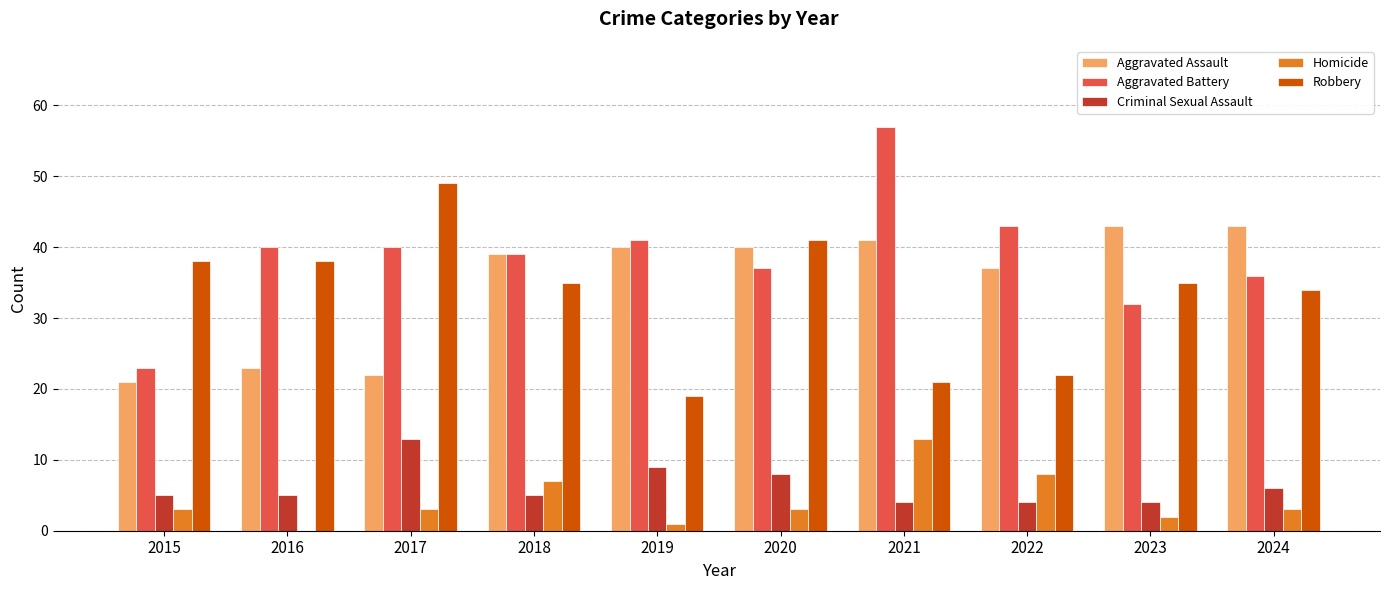

What is the sum of the Homicide values at 2021 and 2020?

16